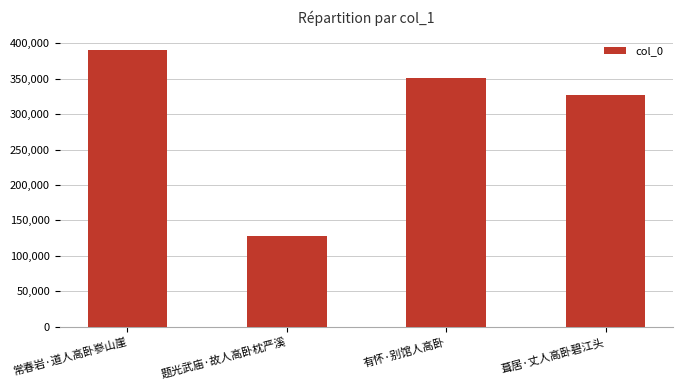

Between 题光武庙·故人高卧枕严溪 and 葺居·丈人高卧碧江头, which is larger?

葺居·丈人高卧碧江头